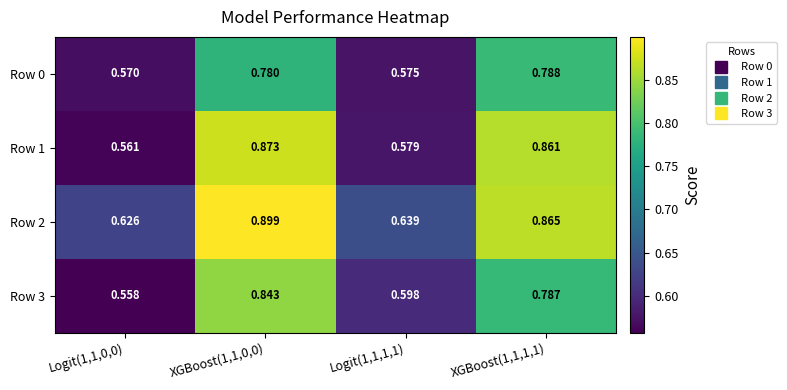

Is the value of Row 0 at XGBoost(1,1,0,0) greater than the value of Row 1 at XGBoost(1,1,1,1)?

No